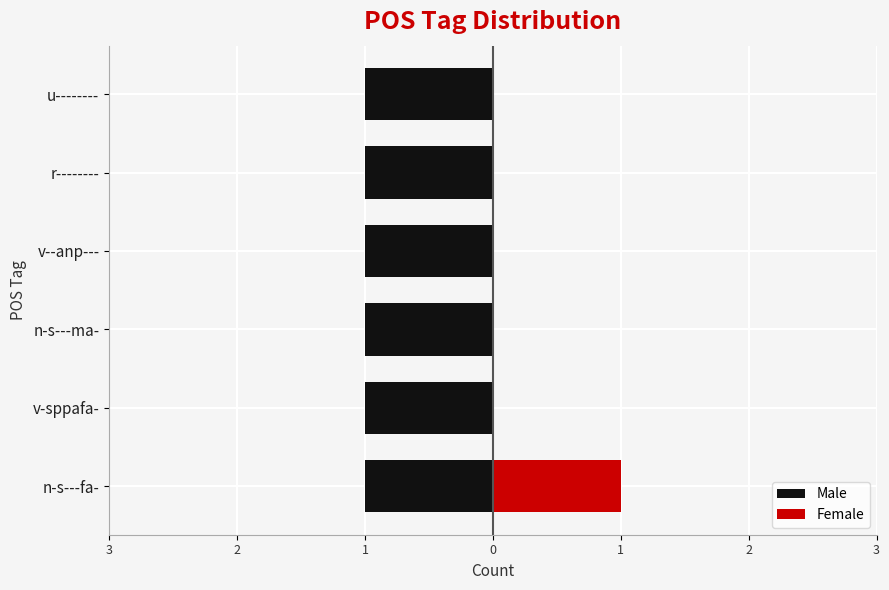

How many Female values are between 0 and 1?

6